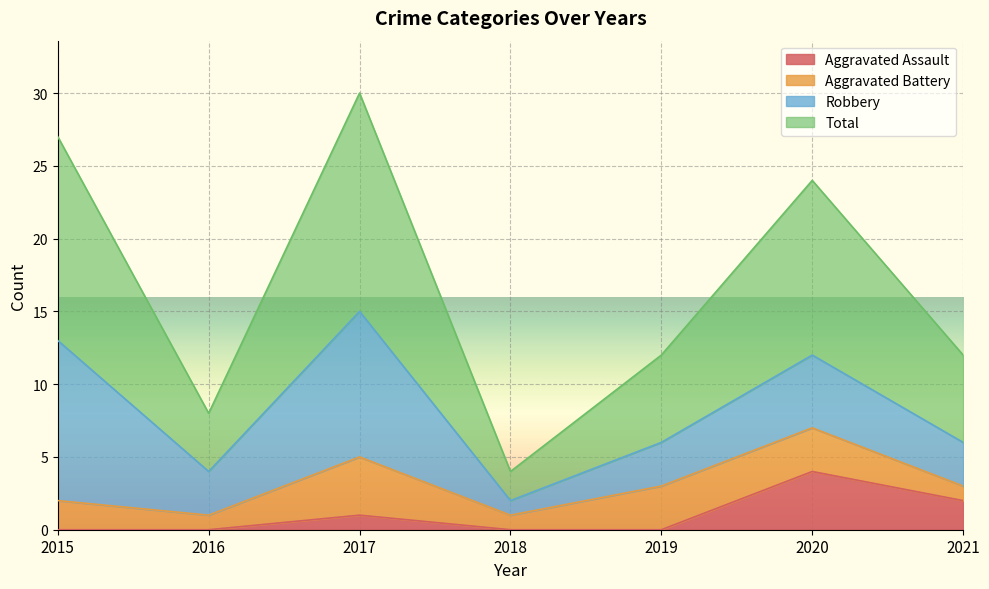

What is the value of the Aggravated Assault point at the 7th from the left?

2